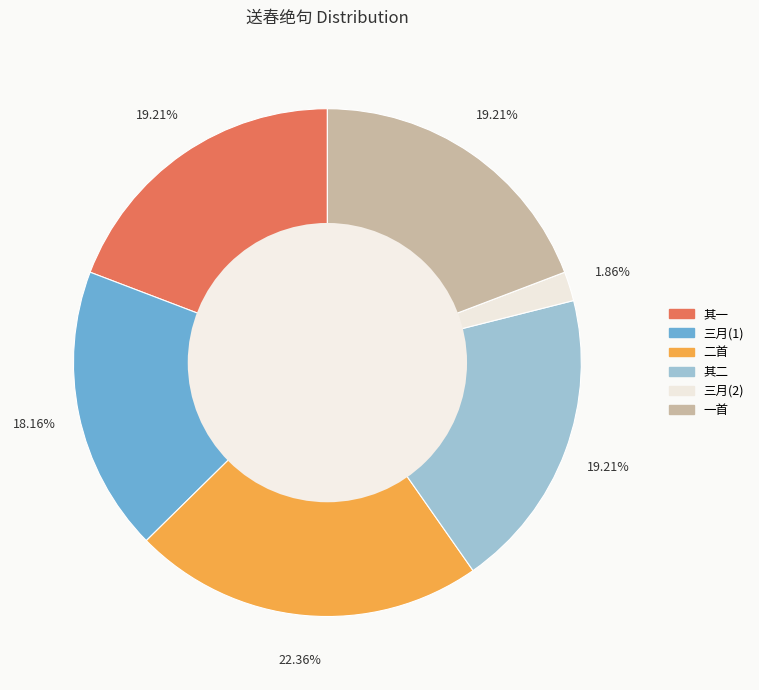

Is there a majority slice in this chart?

No